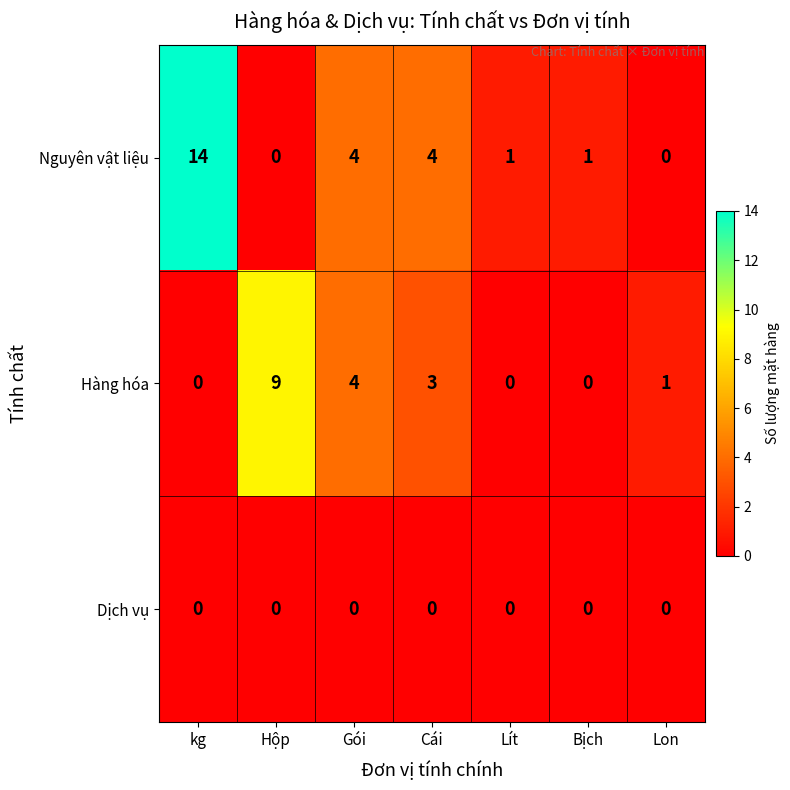

True or false: Dịch vụ has a value of 0 at kg.

True